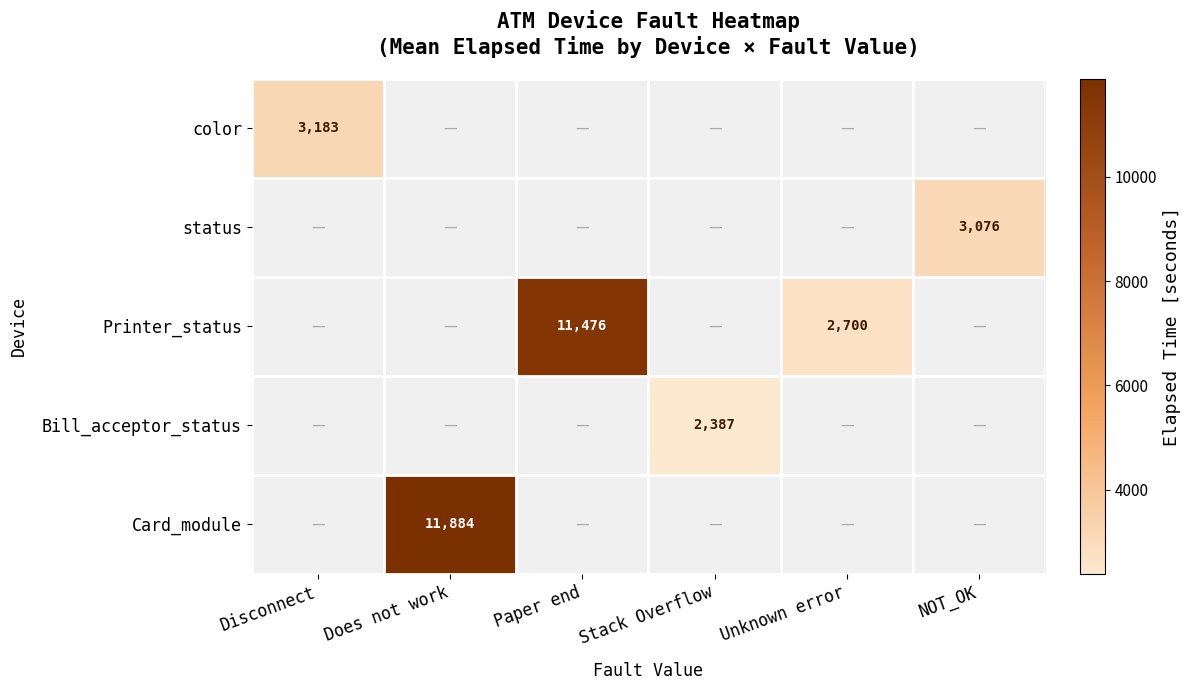

True or false: status has a value of 3076 at NOT_OK.

True